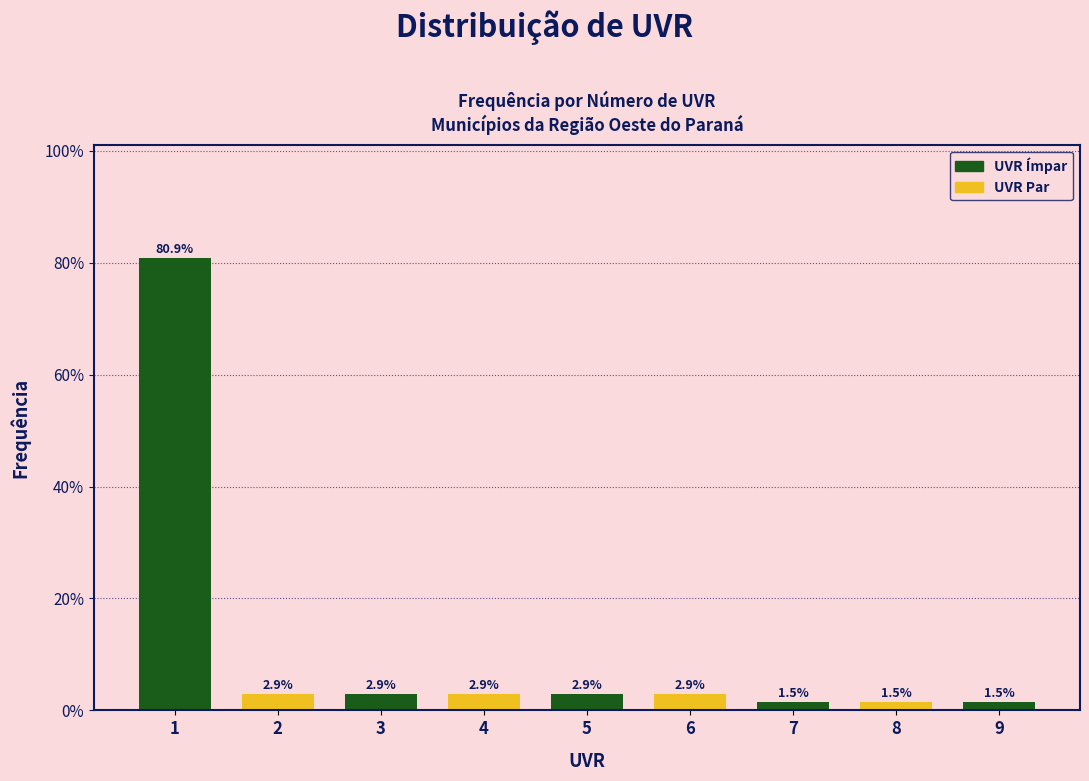

Reading left to right, transcribe all the data shown in this chart.

80.9	2.9	2.9	2.9	2.9	2.9	1.5	1.5	1.5